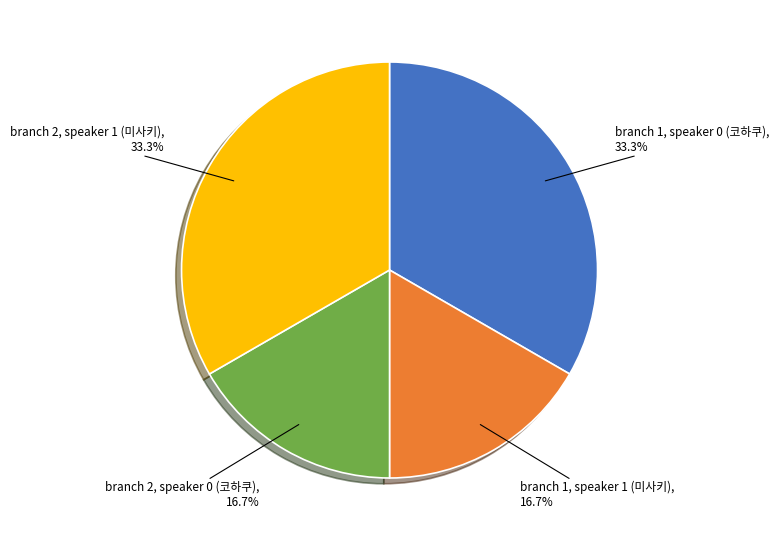

What percentage is the branch 2, speaker 1 (미사키) slice, to the nearest percent?

33%